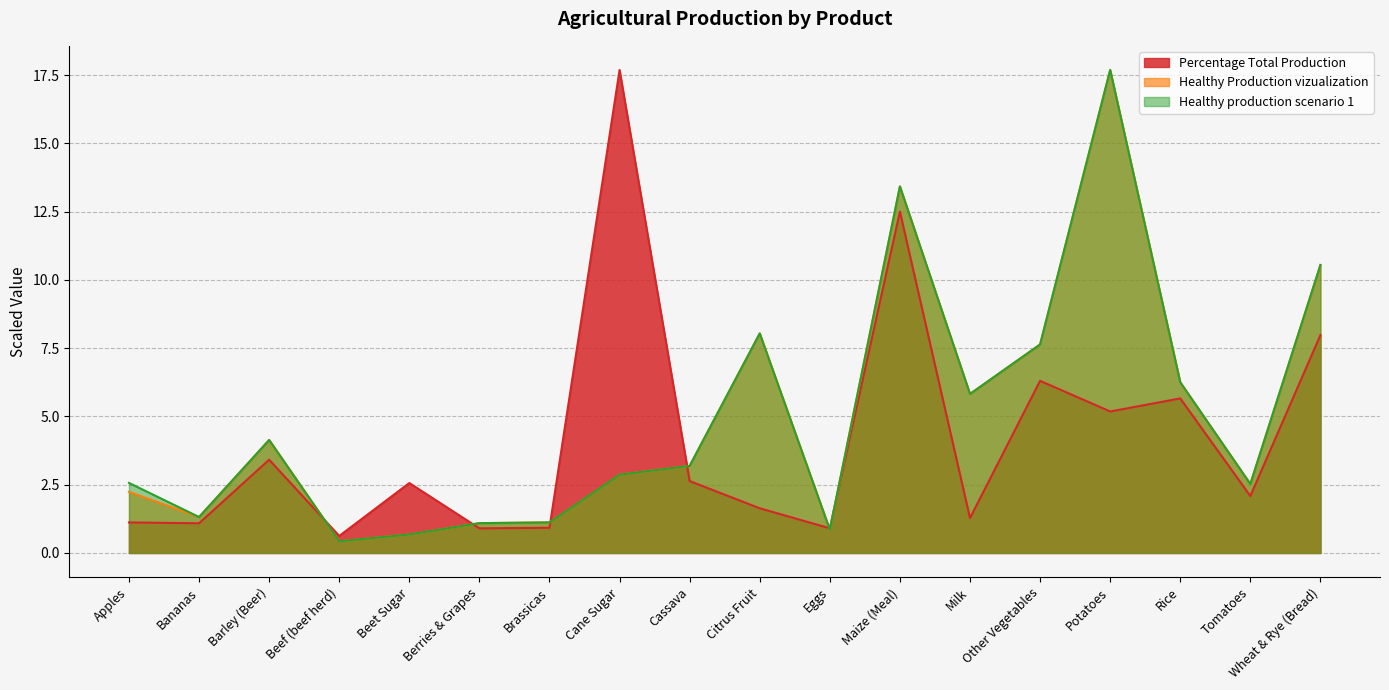

What position from the left is Bananas?

2